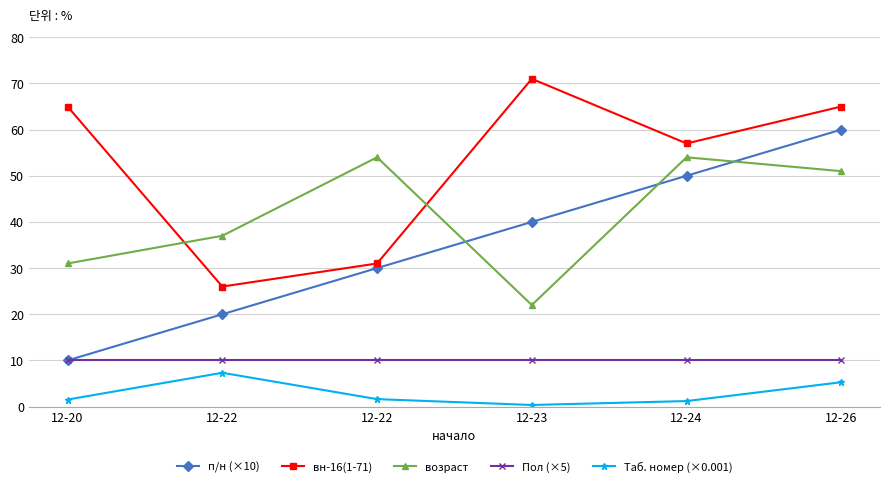

At which label does возраст reach its minimum?

12-23